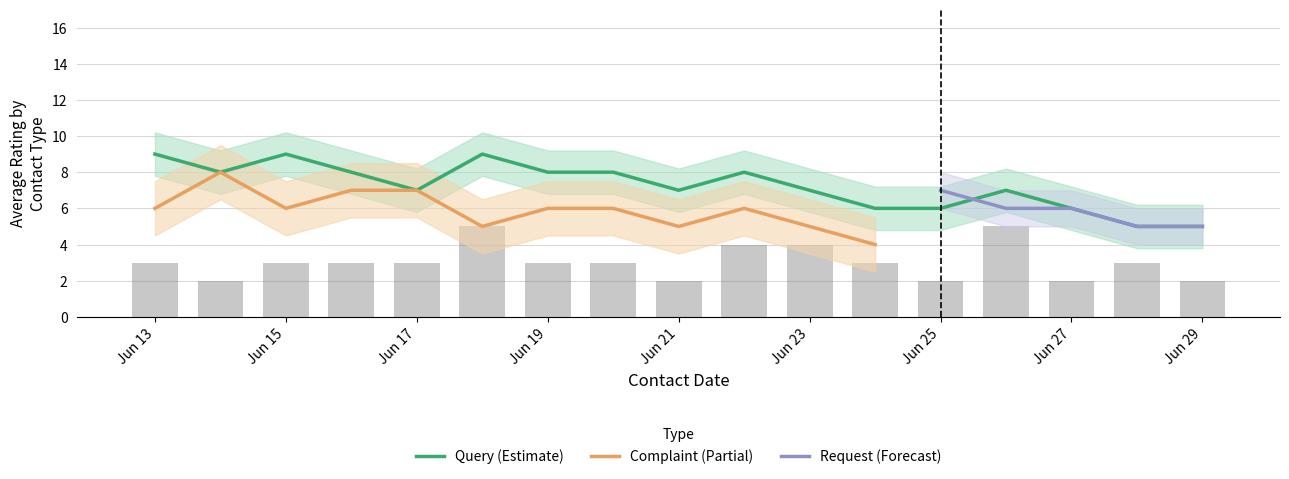

How many groups of bars are there?

17